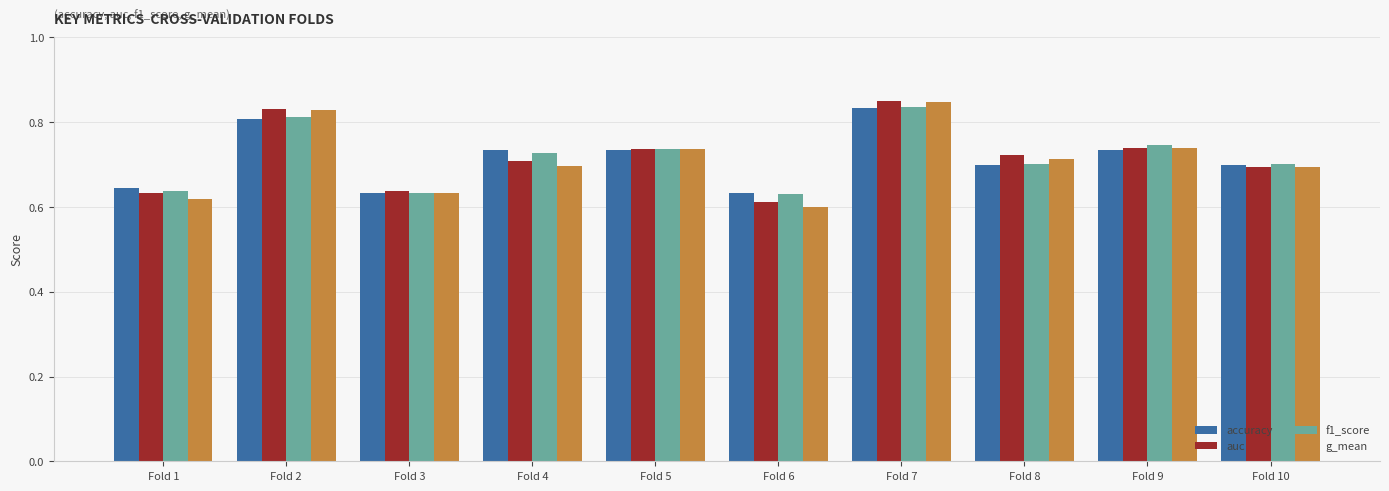

Which series has the widest spread of values?

g_mean